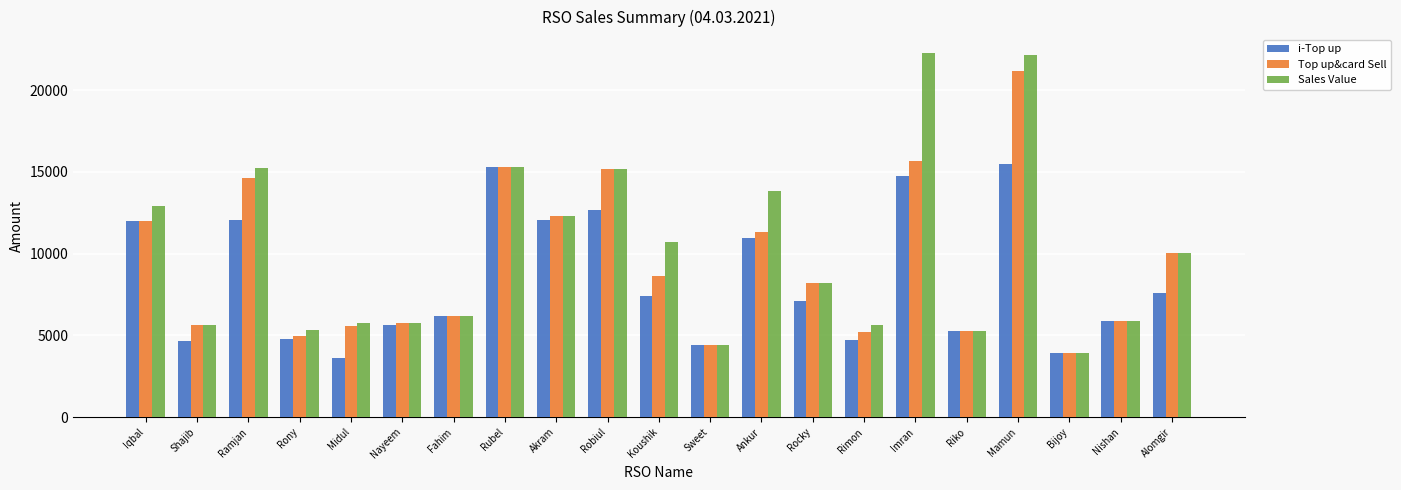

Which category has the lowest value in the Top up&card Sell series?

Bijoy